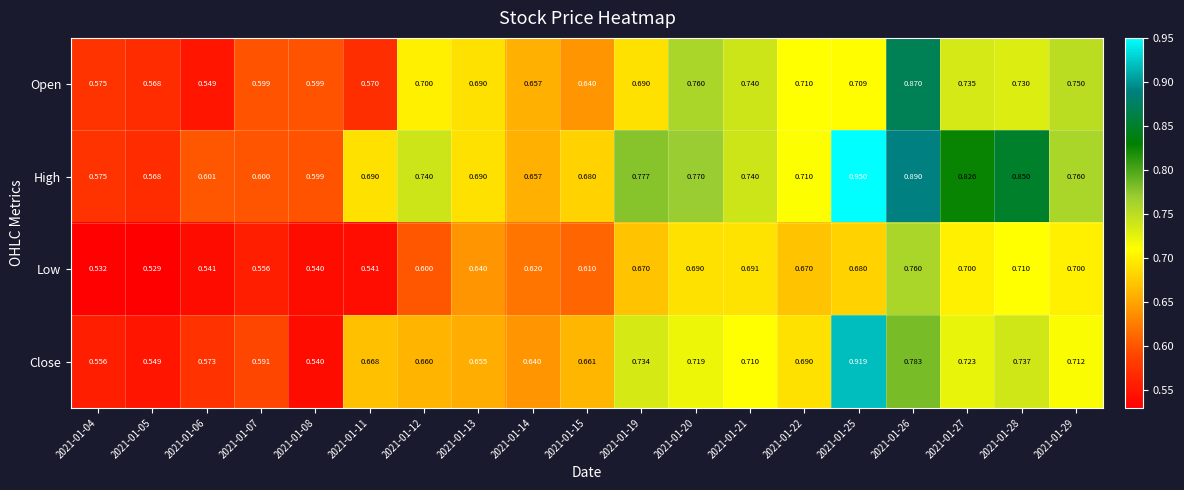

Is the value of Close at 2021-01-25 greater than the value of High at 2021-01-15?

Yes